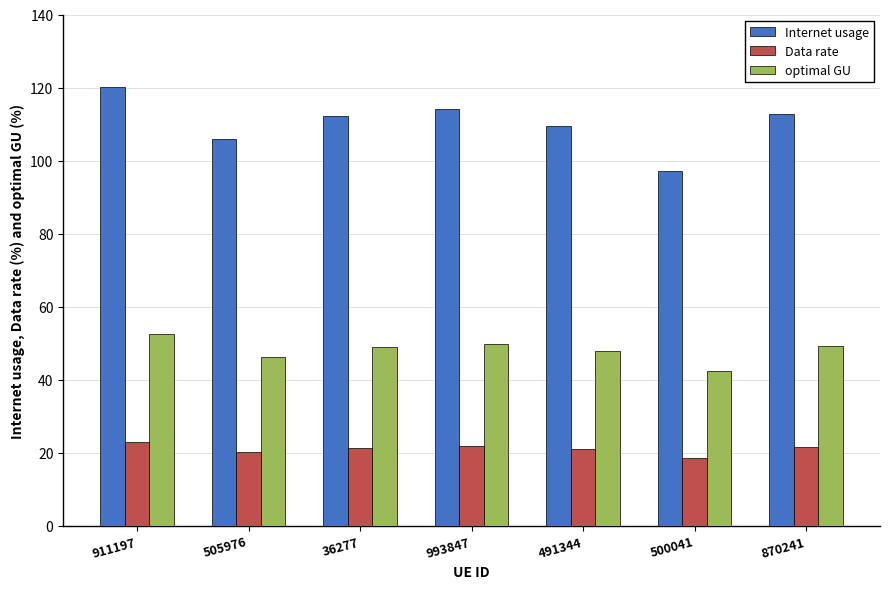

Which category has the highest value in the Internet usage series?

911197